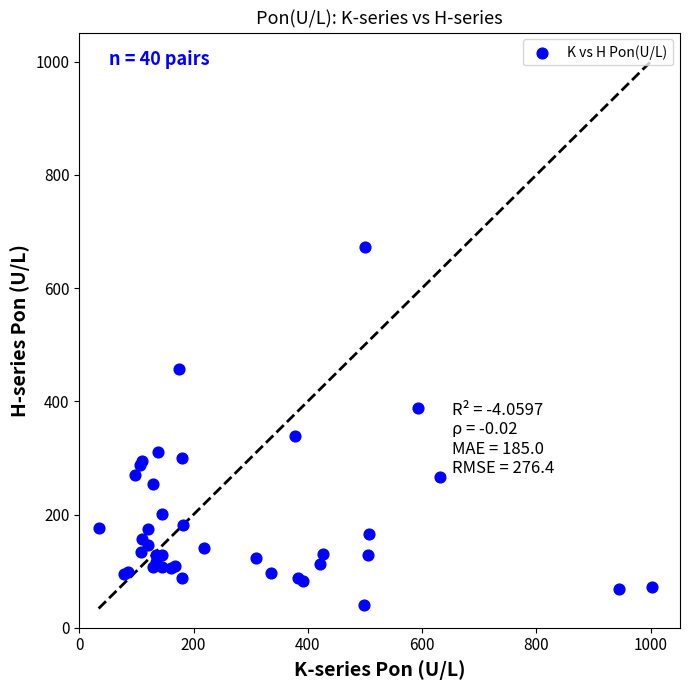

What Y value in the scatter plot is closest to 356?

338